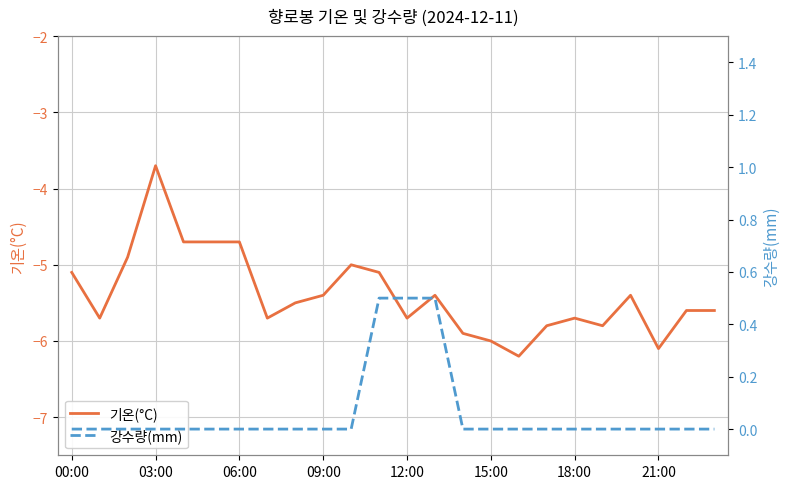

Where is 기온(°C) nearest to the value -4?

03:00